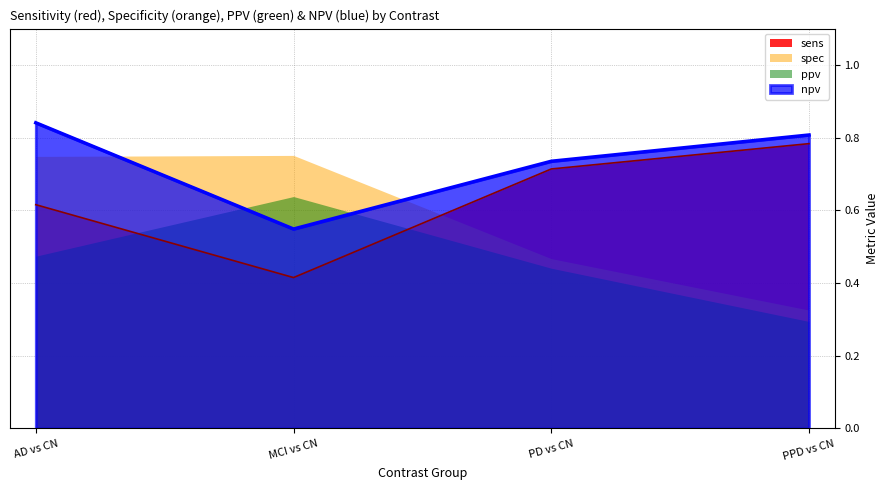

What is the sum of the sens values at AD vs CN and PPD vs CN?

1.4